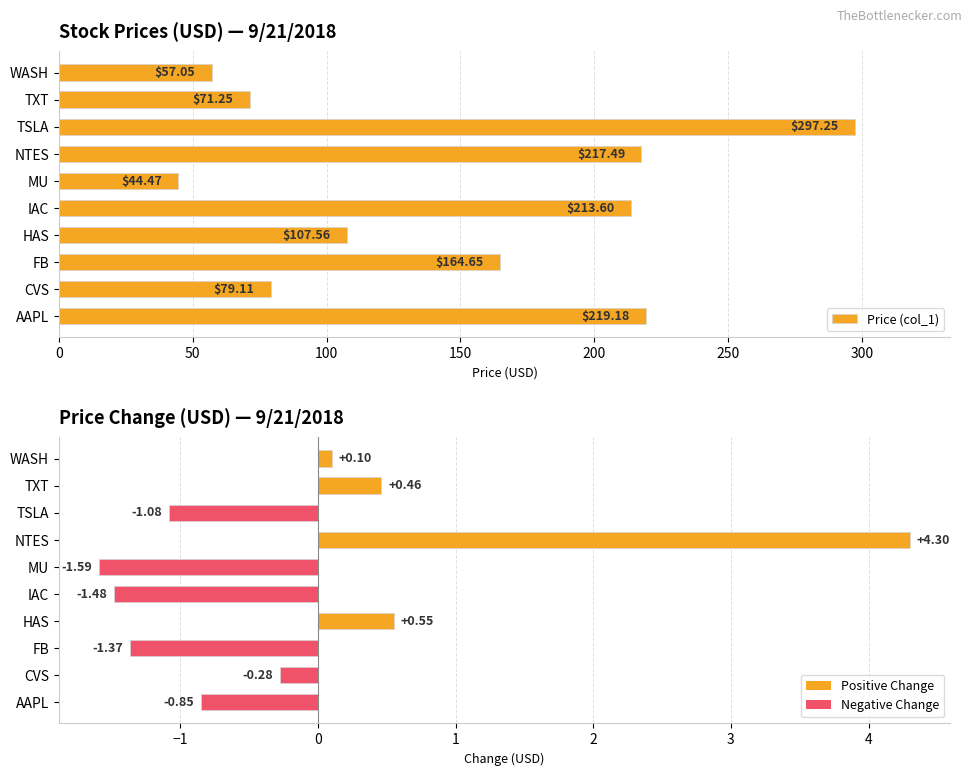

How many distinct data groups are displayed?

2